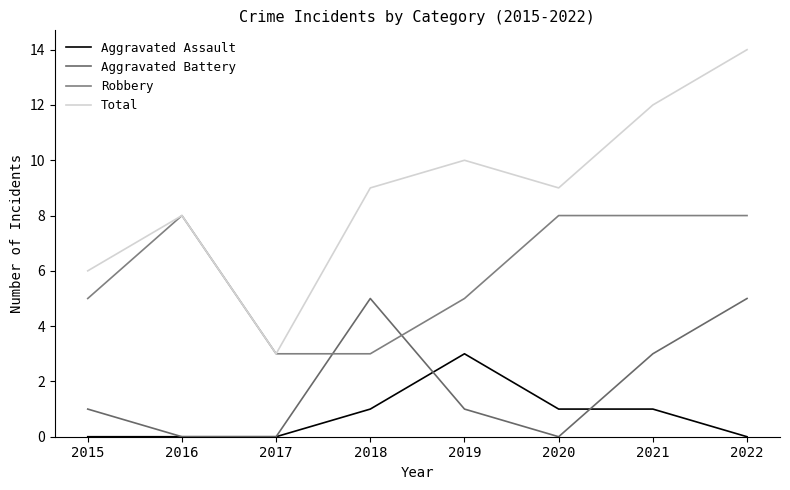

Reading left to right, extract all data points from this chart.

Aggravated Assault: 0	0	0	1	3	1	1	0
Aggravated Battery: 1	0	0	5	1	0	3	5
Robbery: 5	8	3	3	5	8	8	8
Total: 6	8	3	9	10	9	12	14